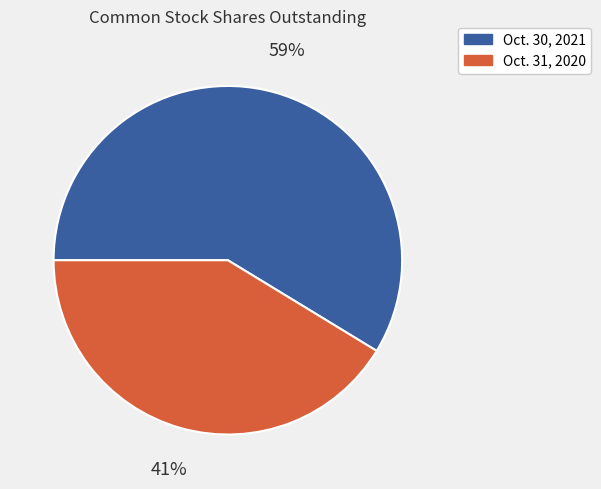

The Oct. 31, 2020 slice represents 41% of the pie. True or false?

True